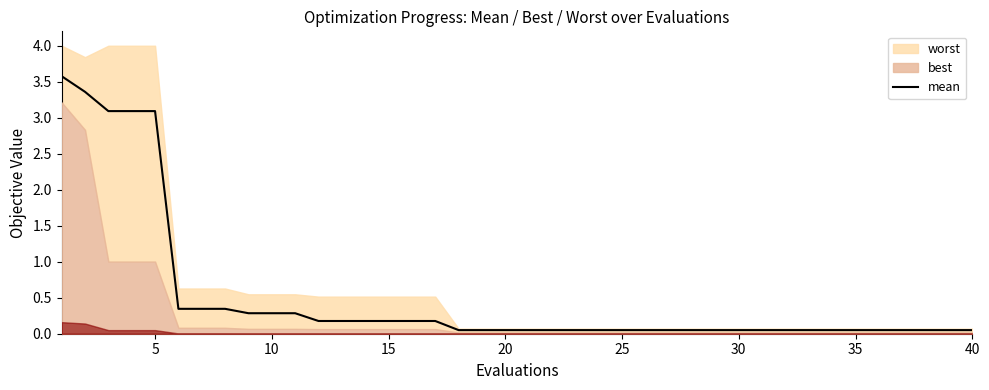

What is the highest value of the mean series?

3.6